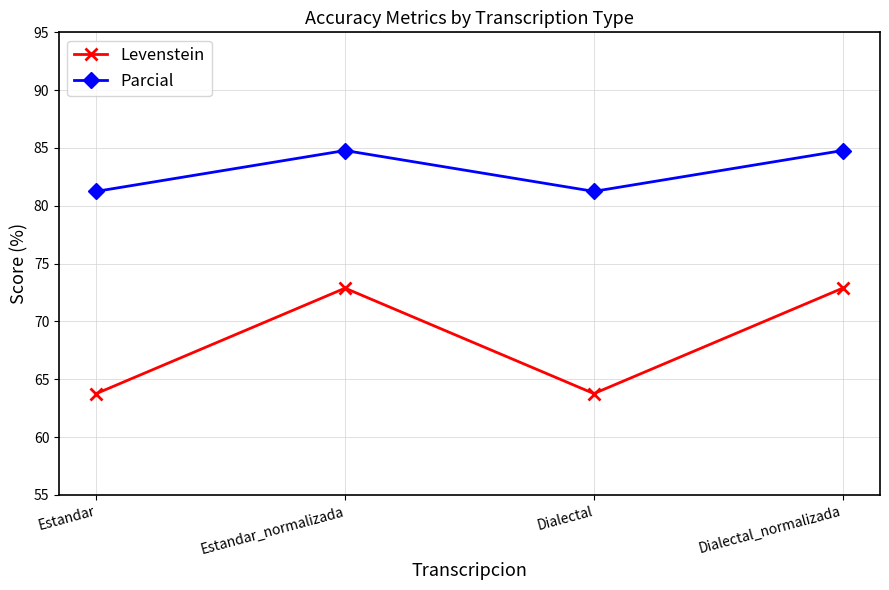

Rank the series at Estandar from highest to lowest value.

Parcial, Levenstein